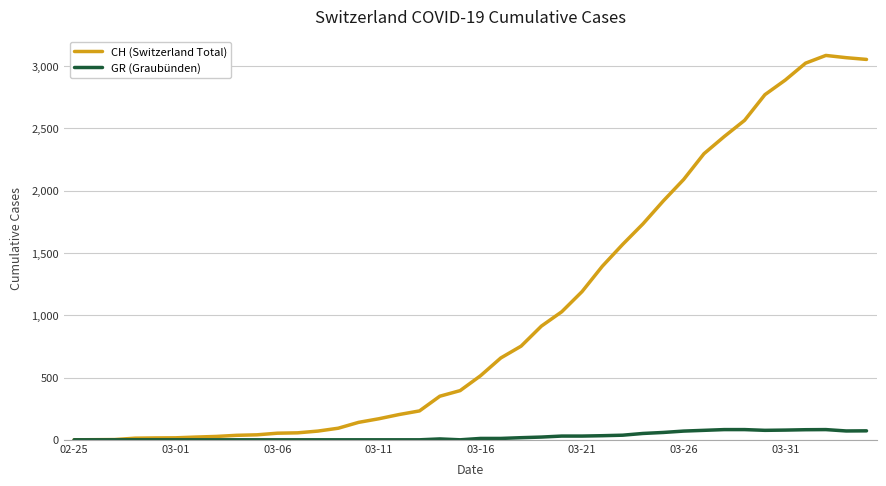

What is the maximum value for CH (Switzerland Total)?

3086